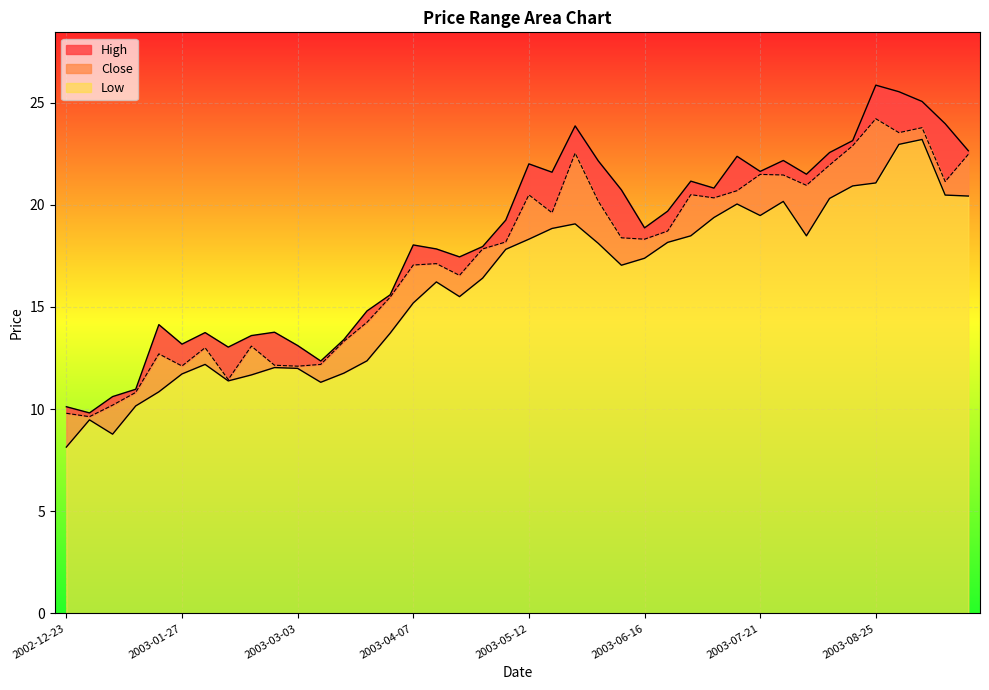

What is the total value across all series at 2003-07-14?

63.1